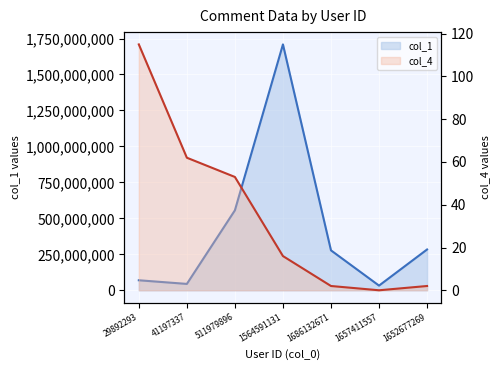

What is the label of the 2nd point from the right?

1657411557